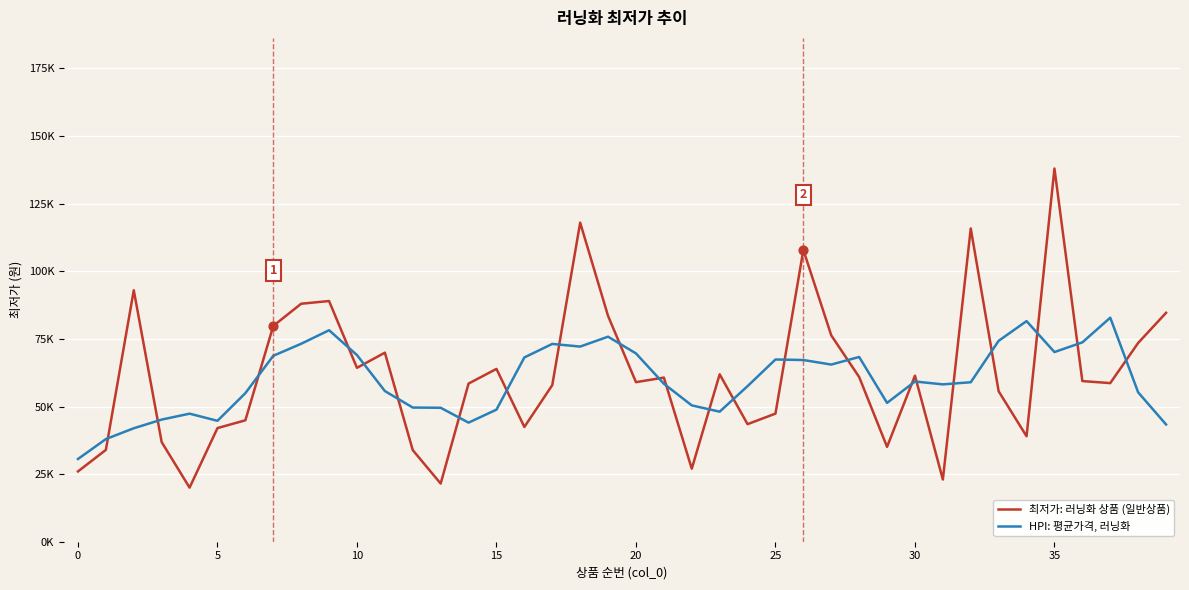

What are all the series names shown in the legend?

최저가: 러닝화 상품 (일반상품), HPI: 평균가격, 러닝화